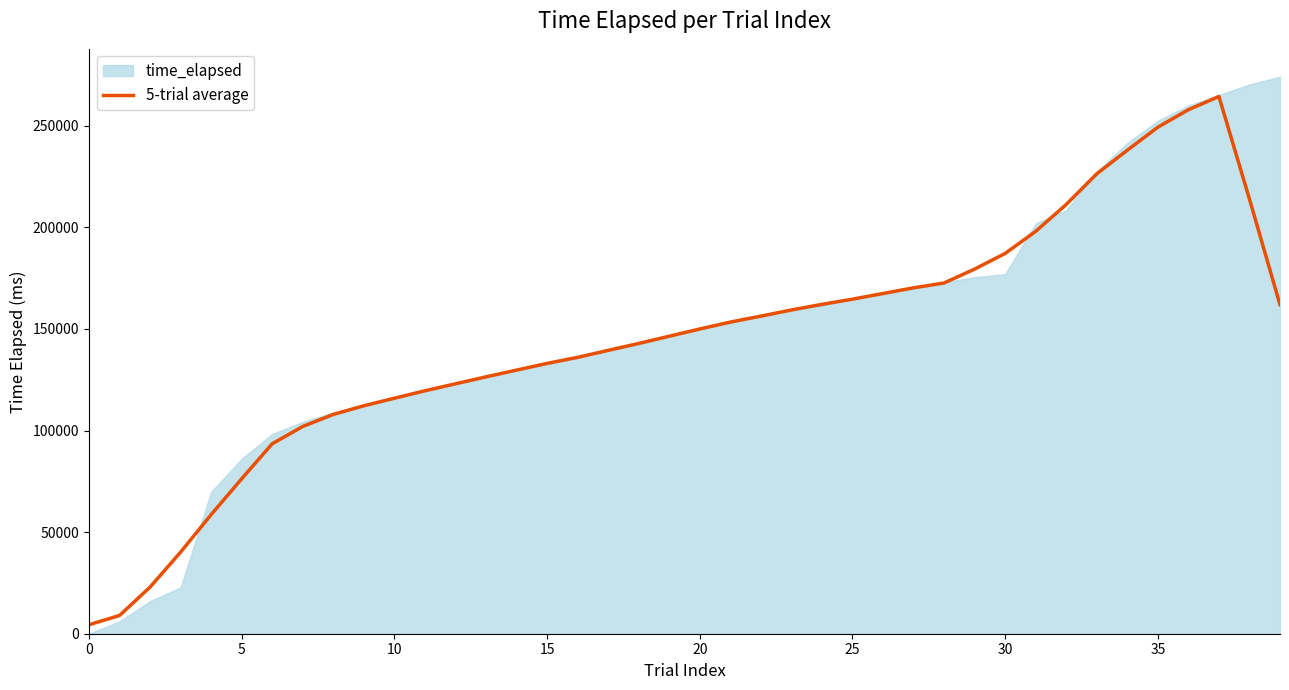

The chart shows a value of 264433.4 at 37. True or false?

True